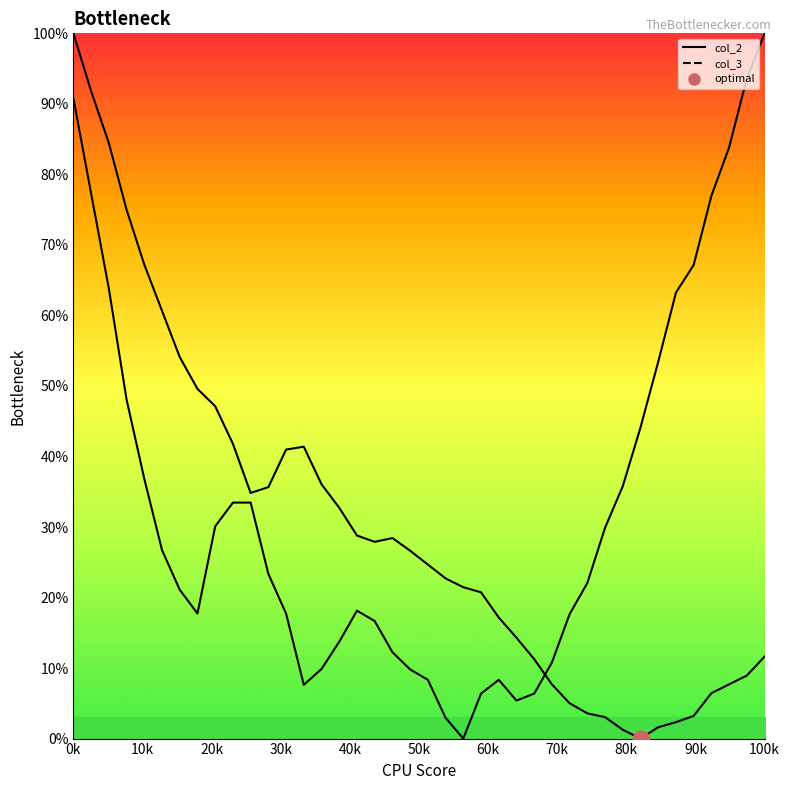

True or false: col_3_line has more than 1 interior local peaks.

True